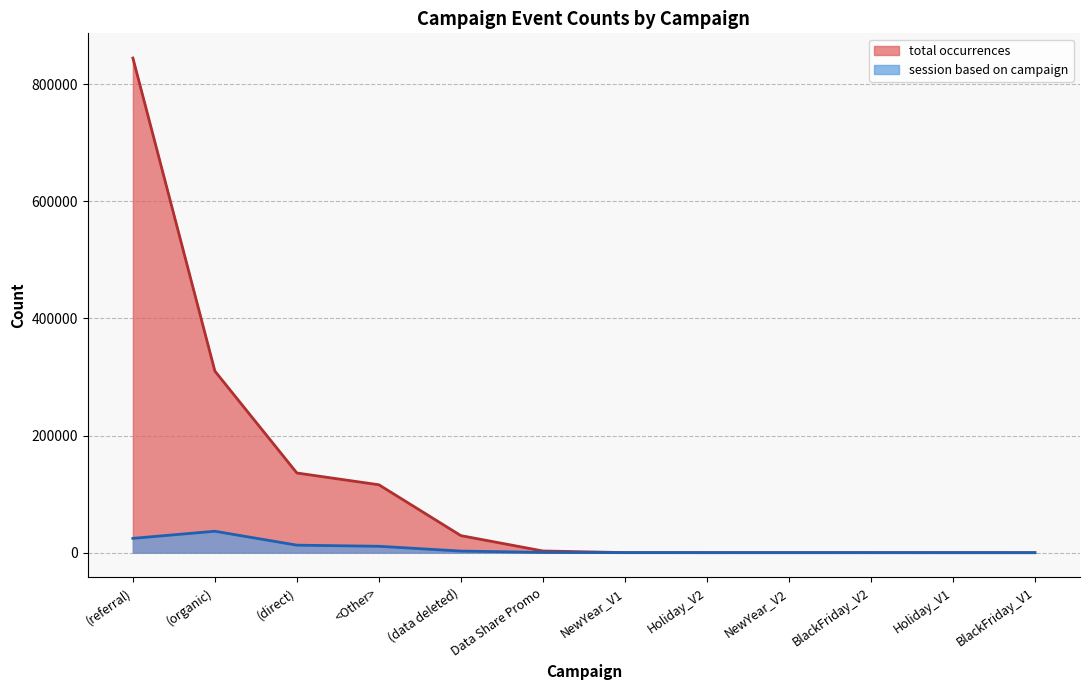

Which series has the largest total across all categories?

total occurrences (line)